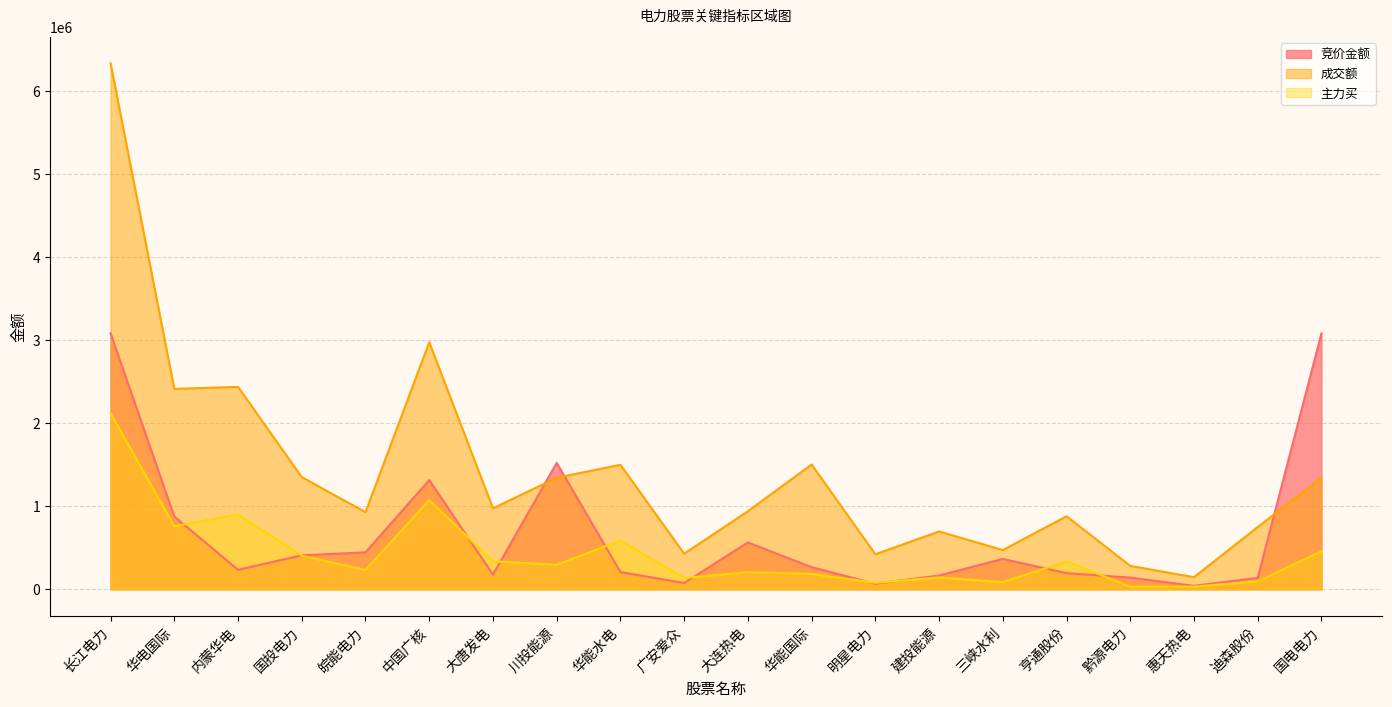

True or false: 成交额 has a value of 428754.0 at 广安爱众.

True